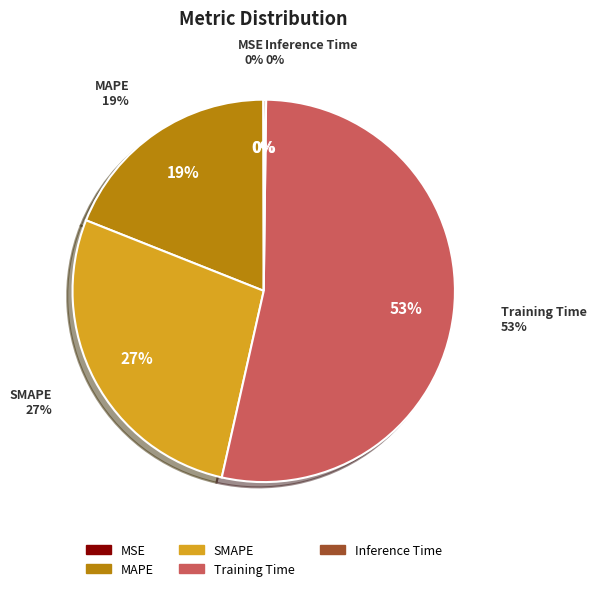

Does MSE account for over 50% of the chart?

No